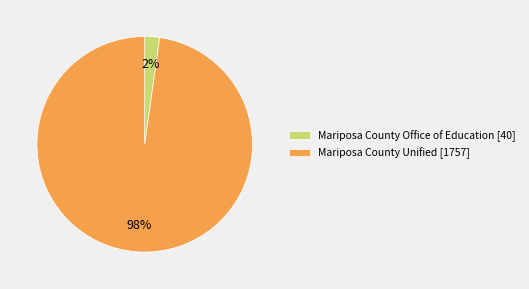

Is Mariposa County Office of Education the majority of the pie?

No